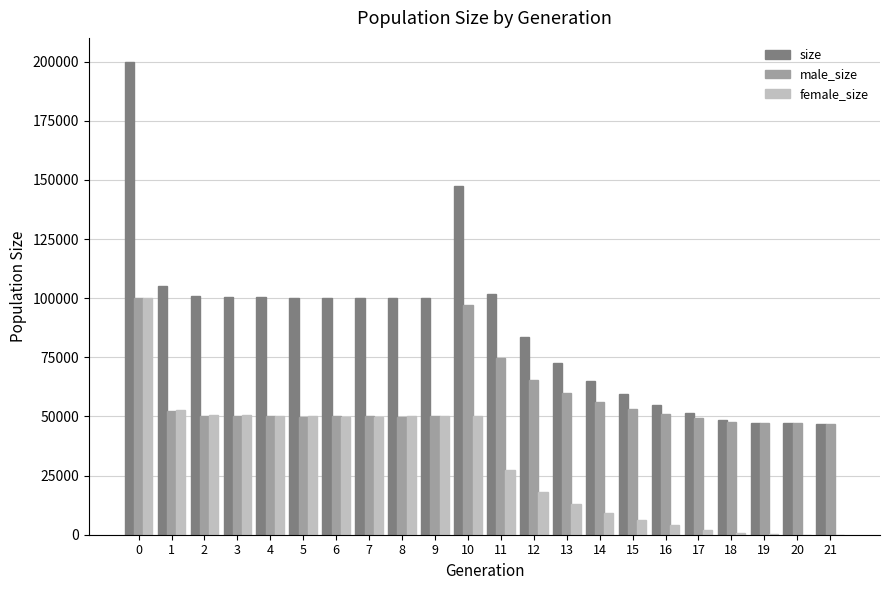

Which series changed the most between 7 and 14?

female_size